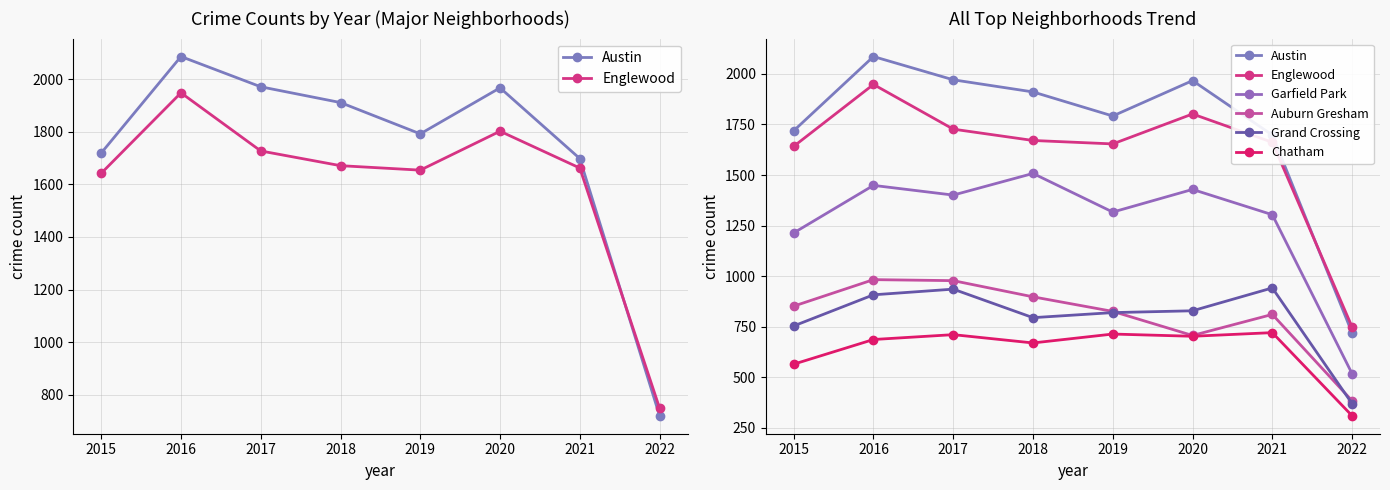

What are all the series names shown in the legend?

Austin, Englewood, Garfield Park, Auburn Gresham, Grand Crossing, Chatham